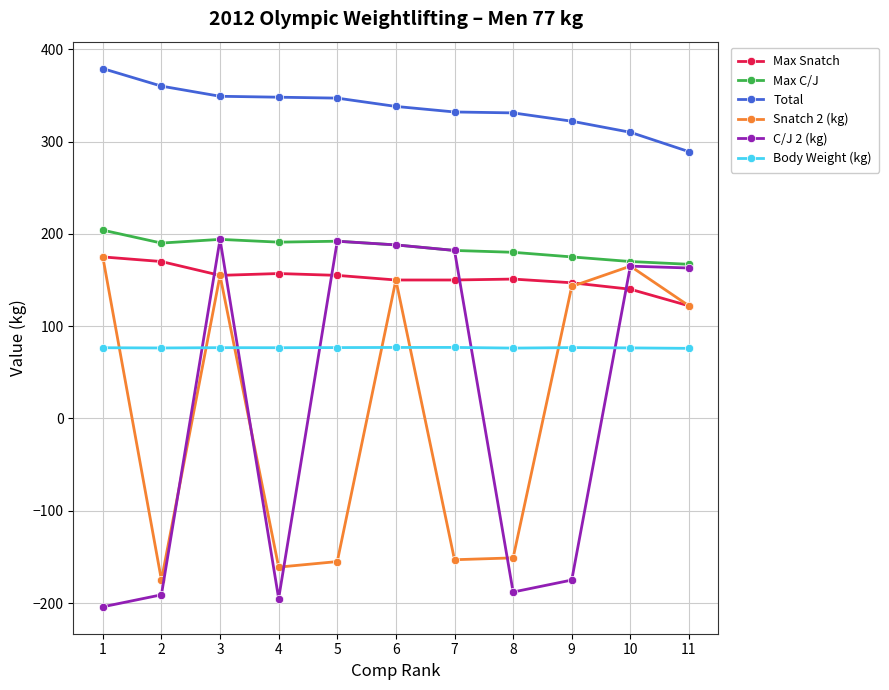

True or false: Max Snatch and Total cross at least once.

False